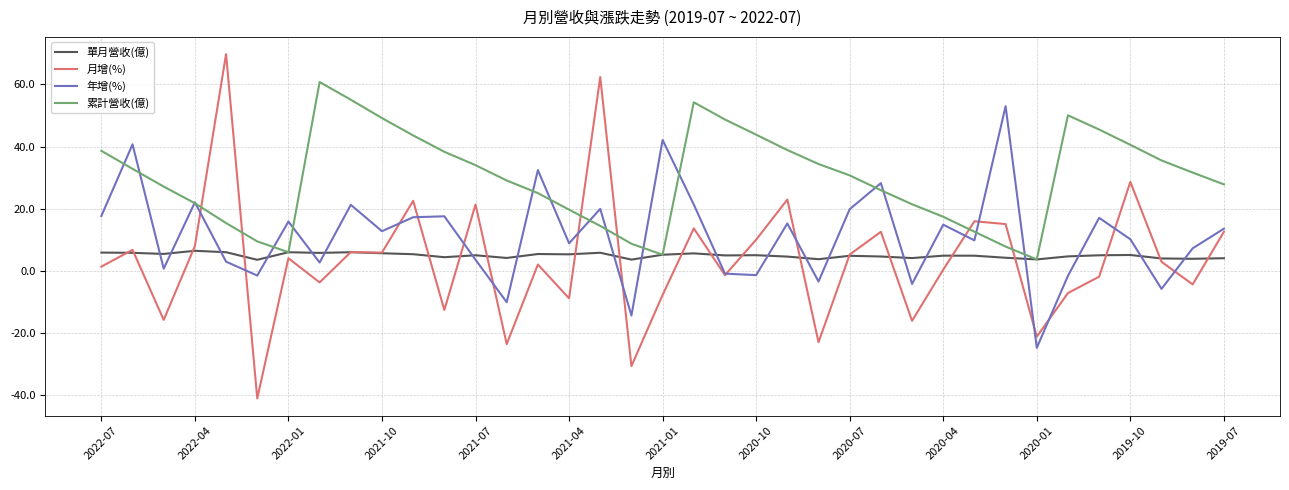

Which series has the largest range (max minus min)?

月增(%)